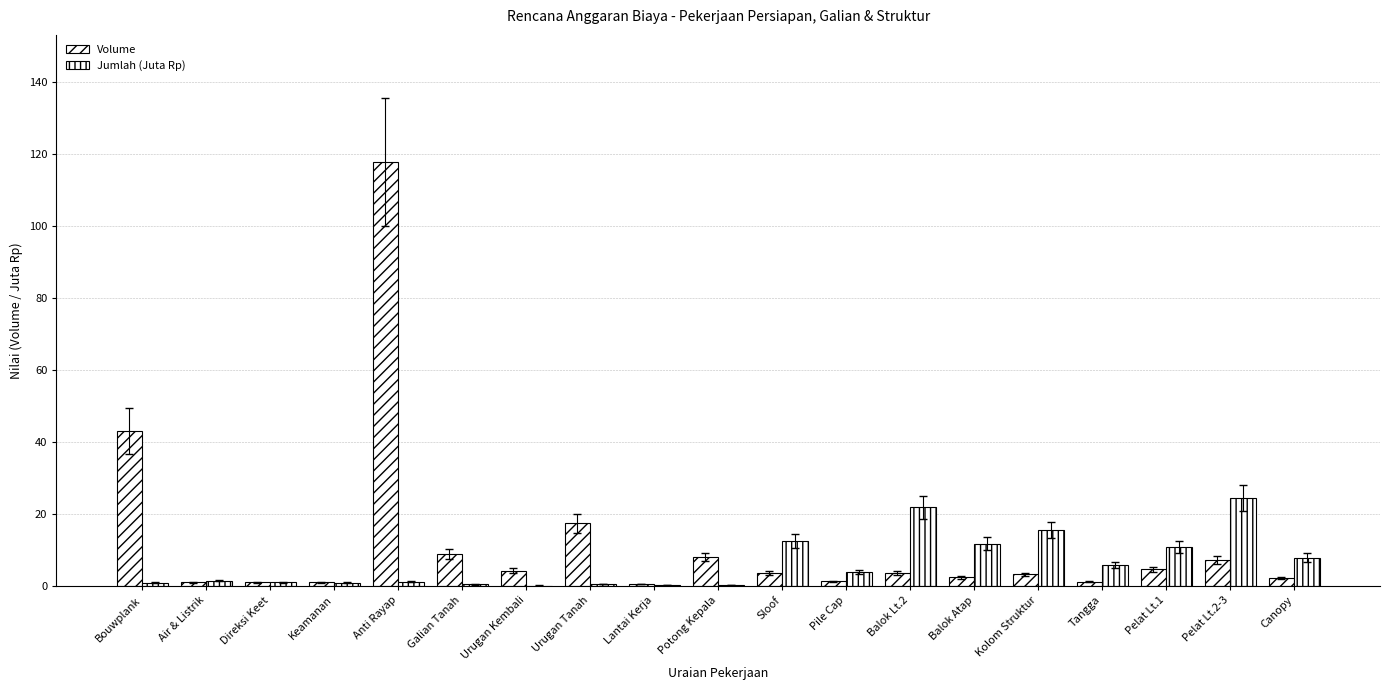

What is the label of the 13th bar from the right?

Urugan Kembali